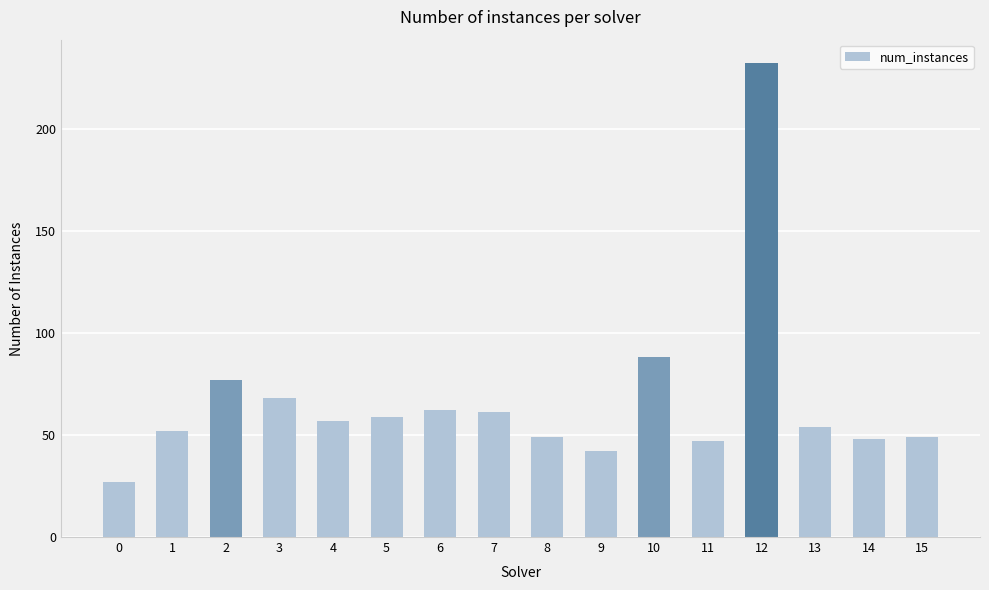

Which label corresponds to the largest value in the chart?

12